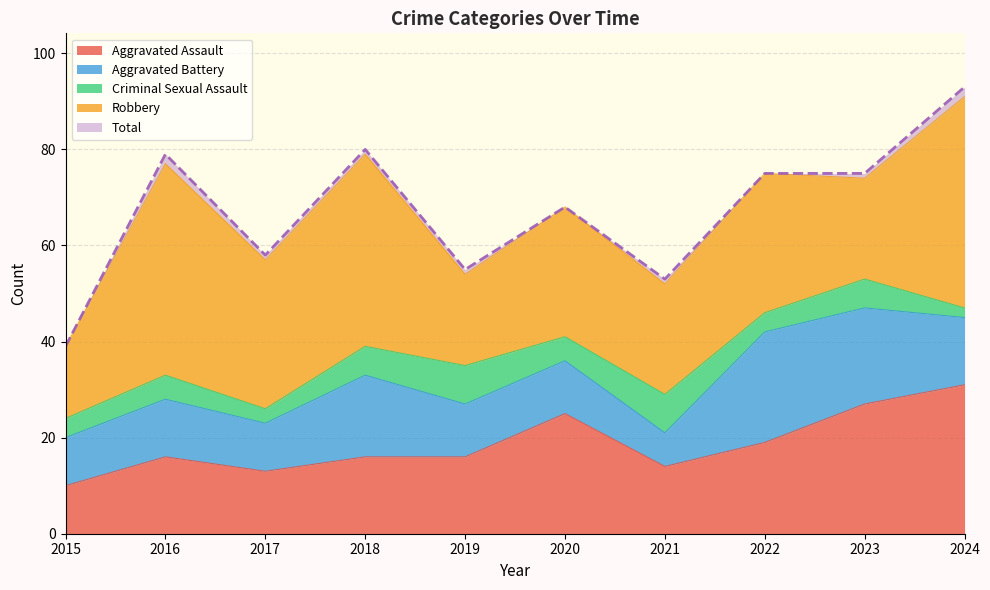

Where is Robbery nearest to the value 29?

2022